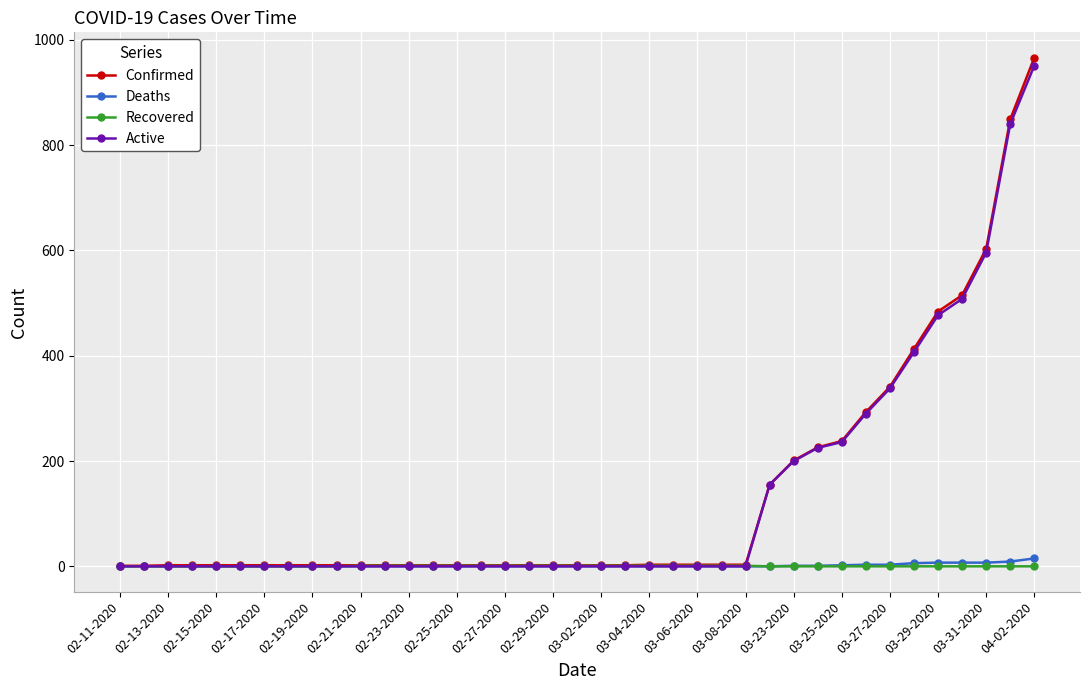

Which series has the largest range (max minus min)?

Confirmed